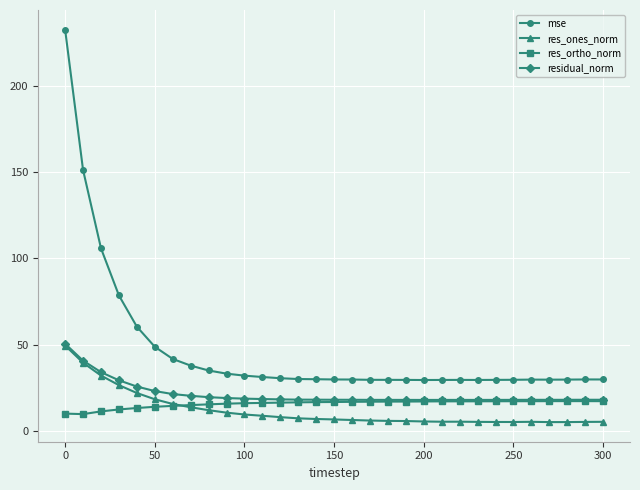

True or false: res_ortho_norm has more than 0 interior local peaks.

True